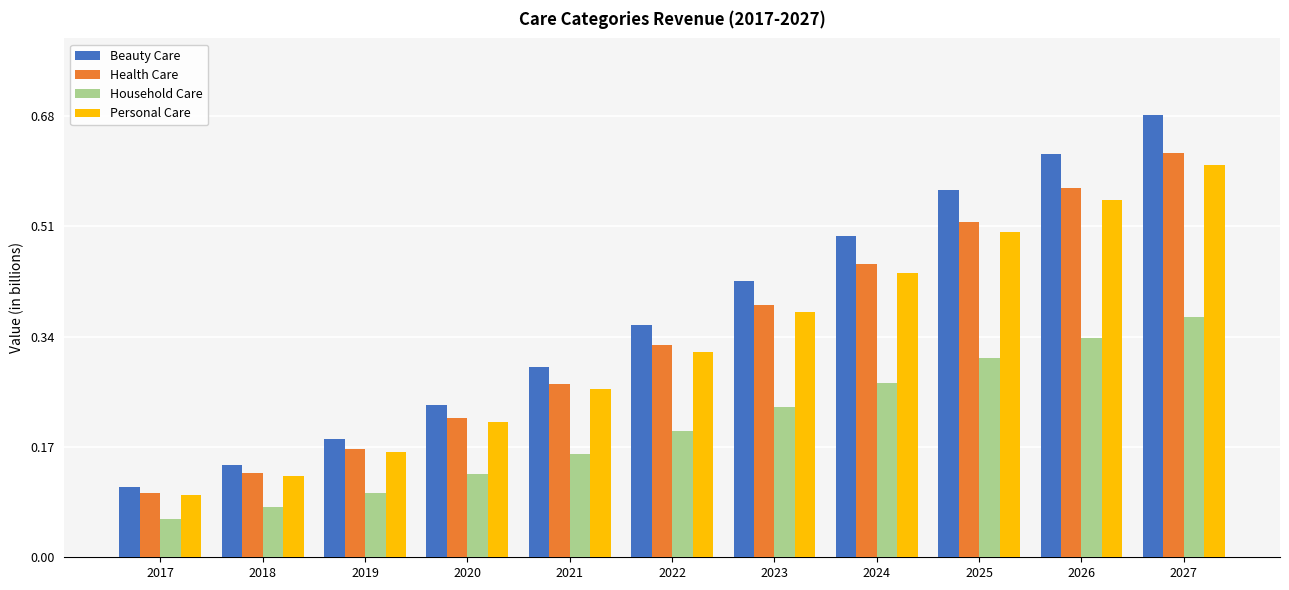

Between 2020 and 2024, which series saw the biggest shift?

Beauty Care